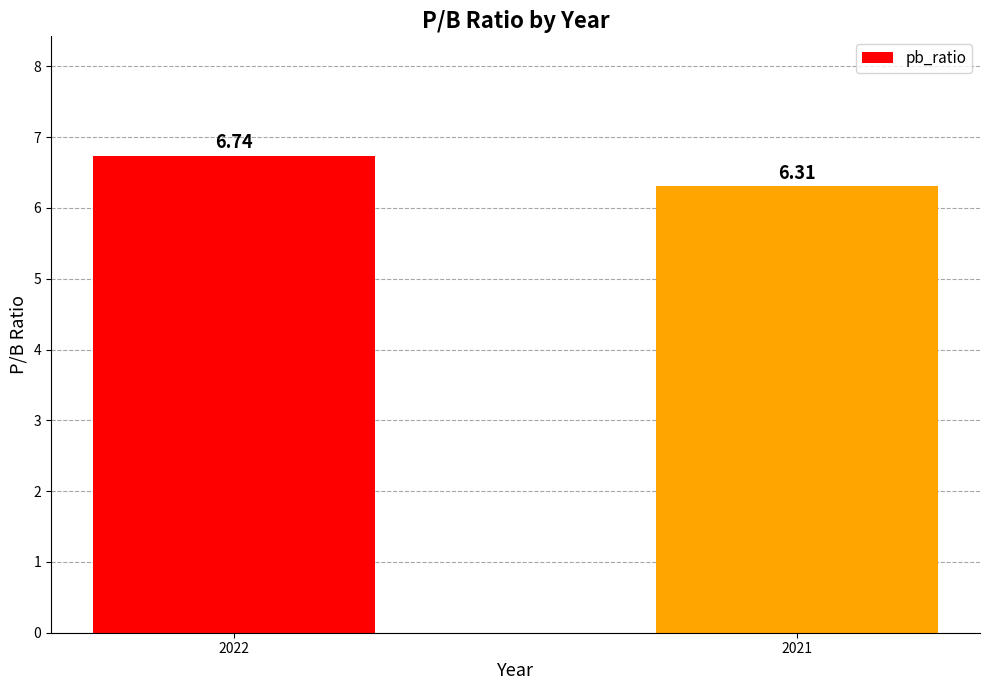

Rank the categories by value from lowest to highest.

2021, 2022